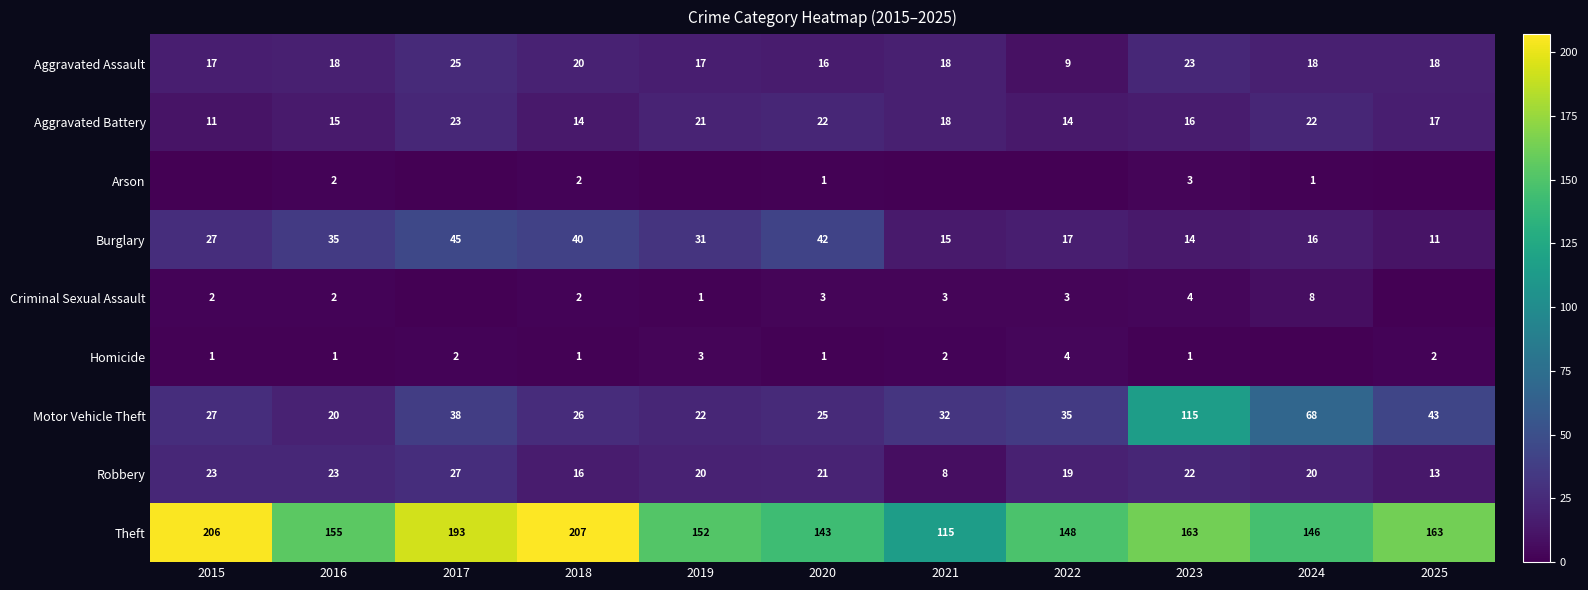

What is the difference between the highest and lowest values at 2023?

162